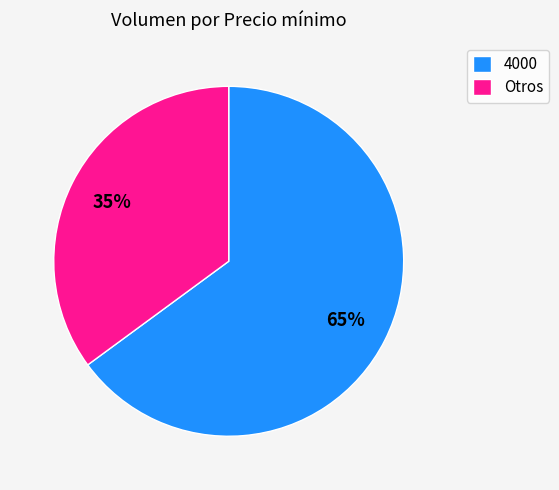

Which category has the biggest portion of the pie?

4000